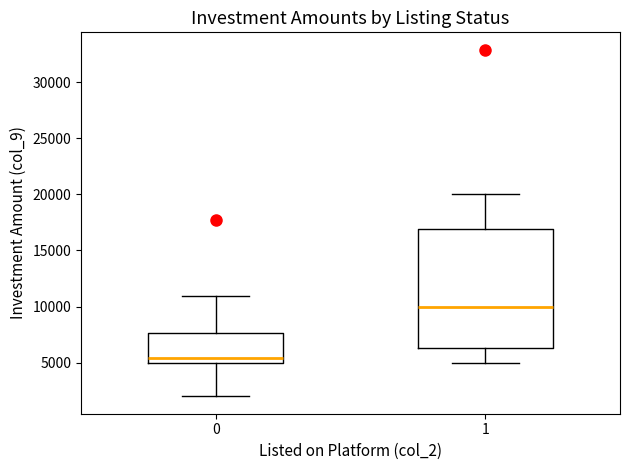

Reading left to right, read every box against the y-axis: the position of its median line, the range the box covers, and the ends of its whiskers. The values are not printed on the chart, so give them approximately, as read against the axis.

0: median 5500, box 5000 to 7500, whiskers 2000 to 11000
1: median 10000, box 6500 to 17000, whiskers 5000 to 20000